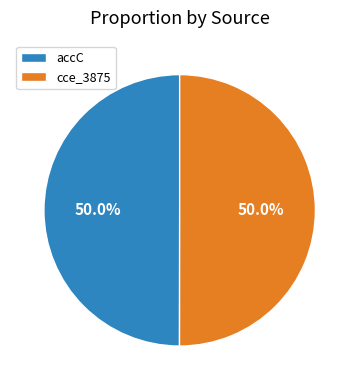

What is the ratio of the value at accC to the value at cce_3875?

1.0